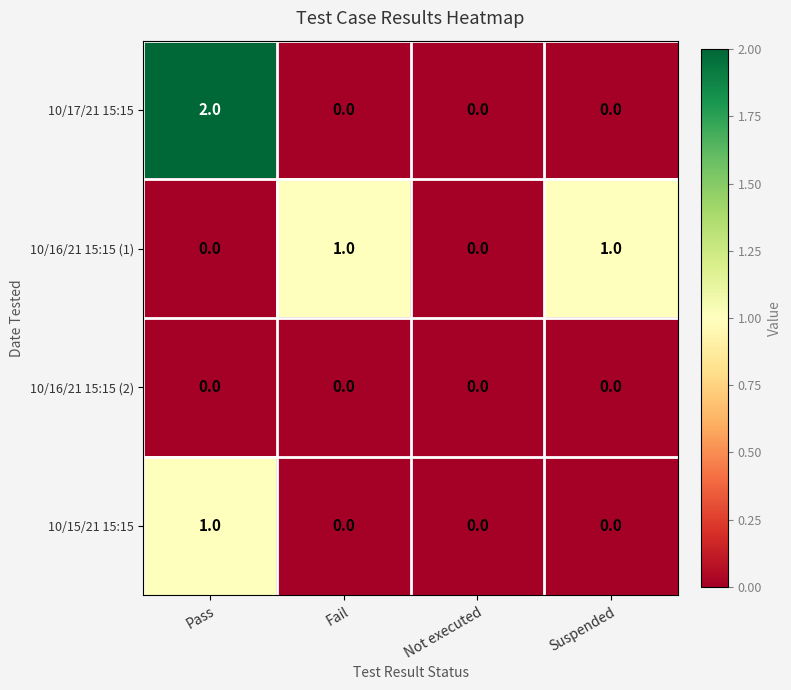

What is the difference between the highest and lowest values at Pass?

2